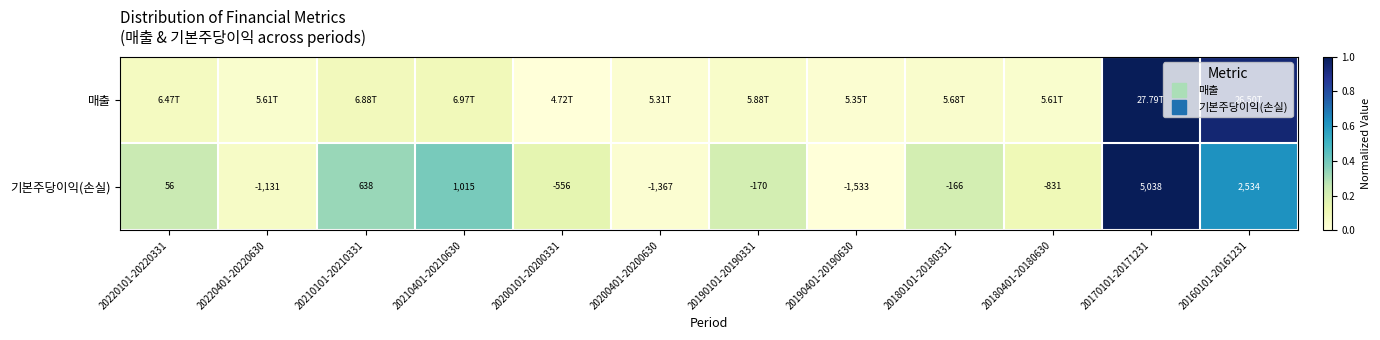

What is the maximum value shown in the chart?

1.0